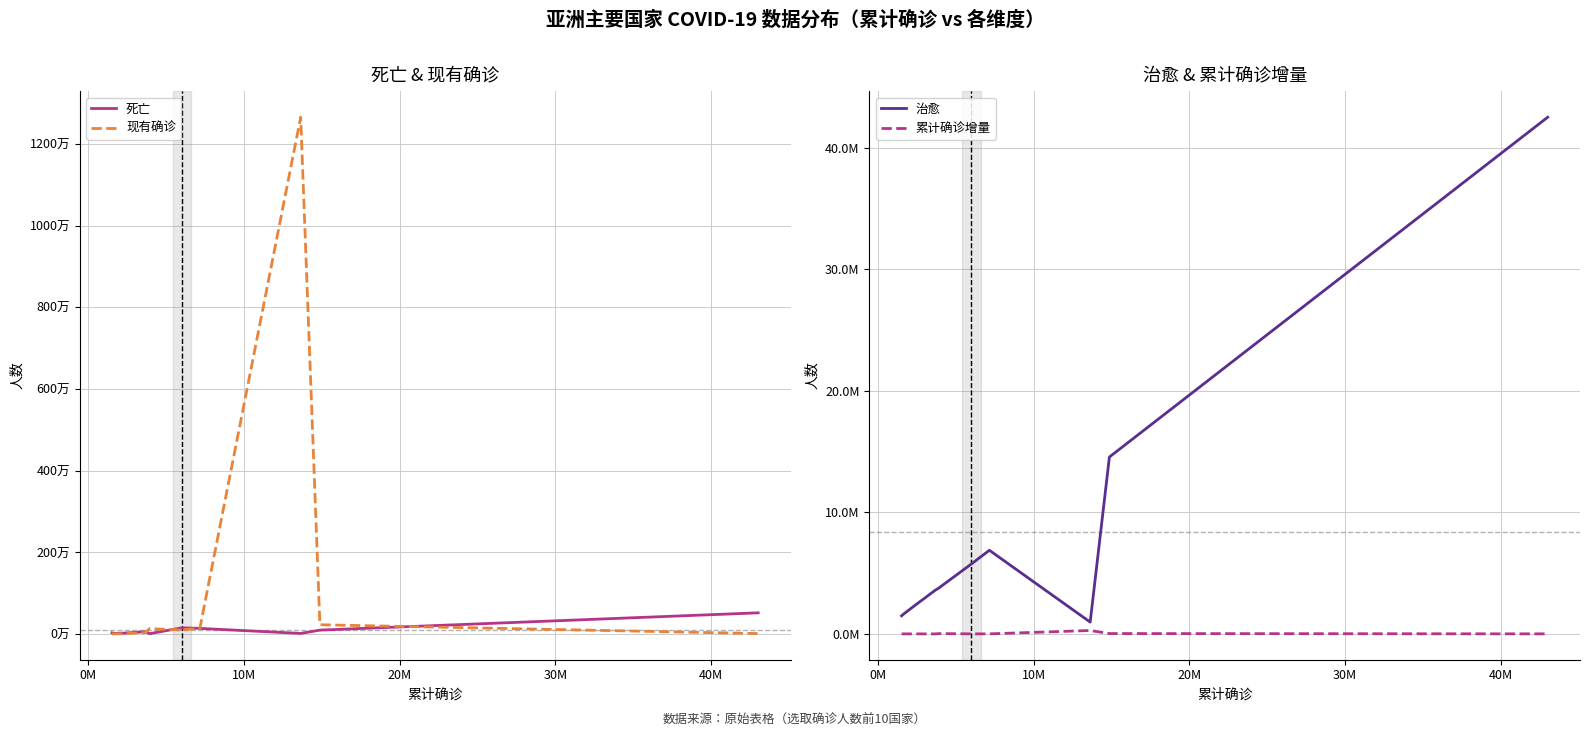

Which category has the lowest value across all series?

20M